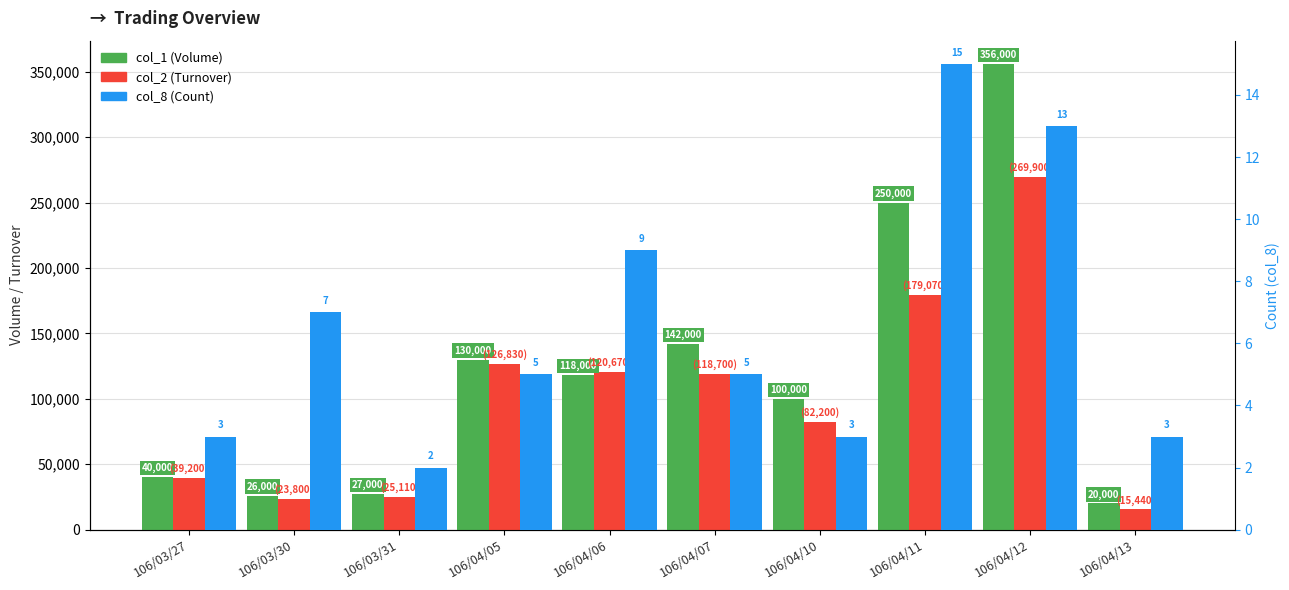

At which category does the chart reach its minimum across all series?

106/03/31